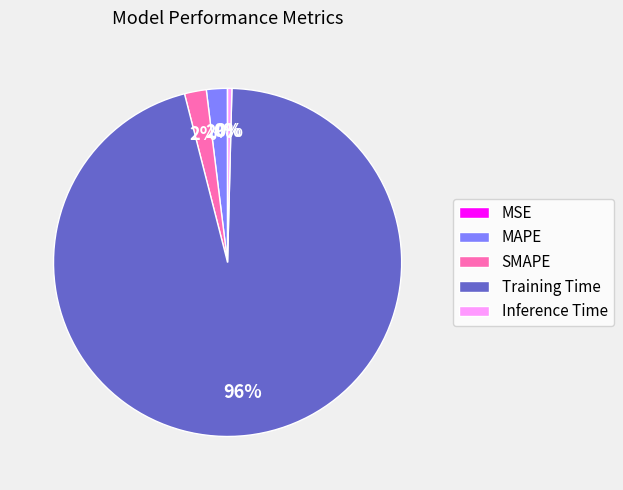

To the nearest percent, what percentage of the pie is Training Time?

96%